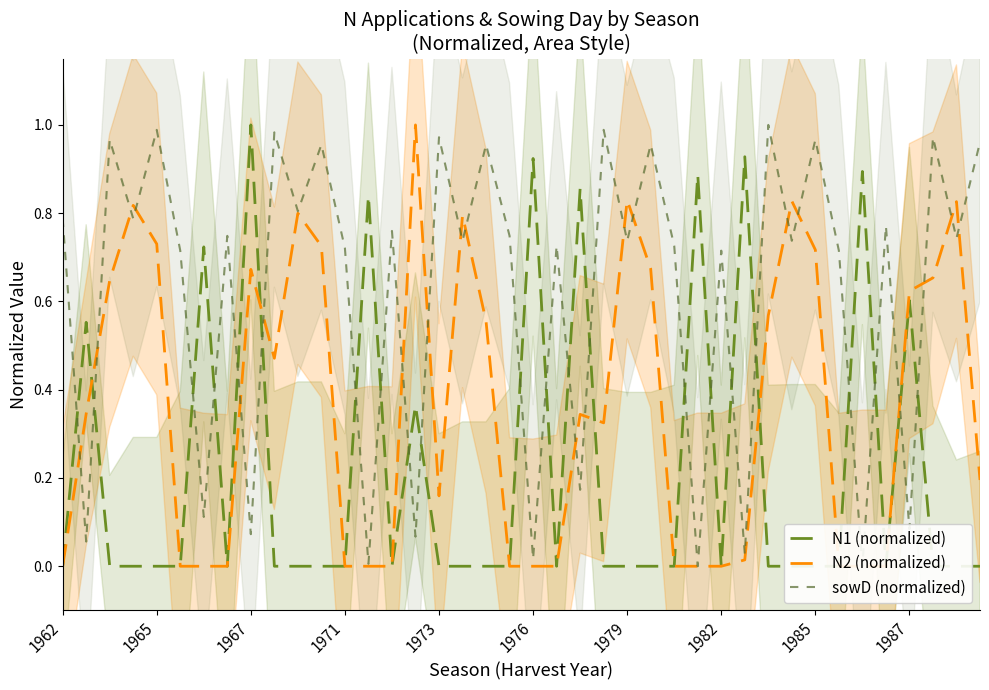

What is the difference between the highest and lowest values at 1973?

1.0